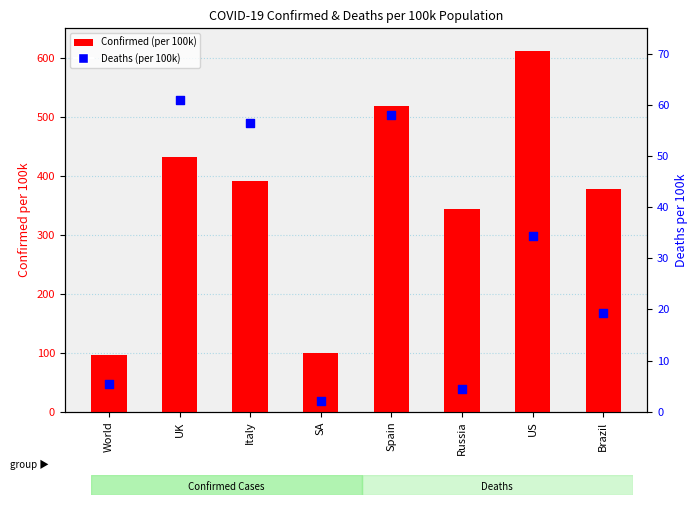

What are all the series names shown in the legend?

Confirmed (per 100k), Deaths (per 100k)